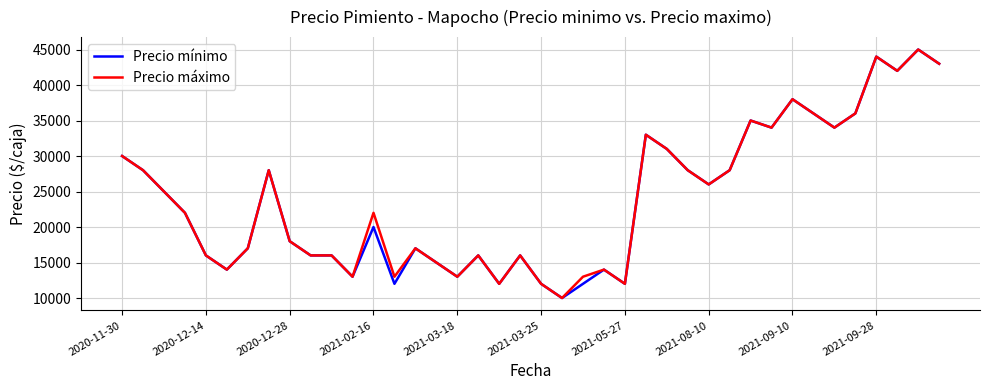

What is the greatest value displayed?

45000